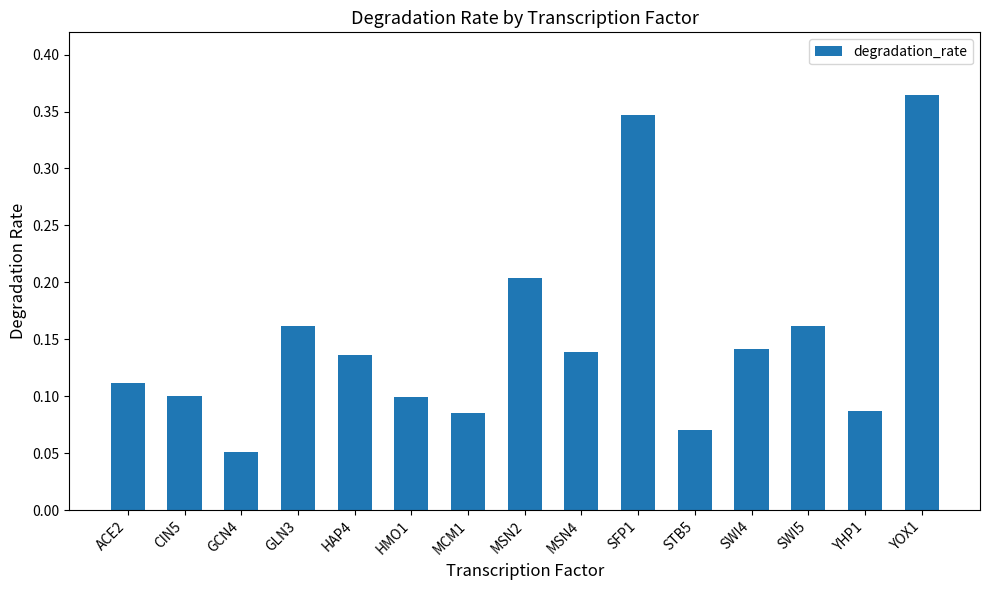

Between MSN2 and GLN3, which is larger?

MSN2